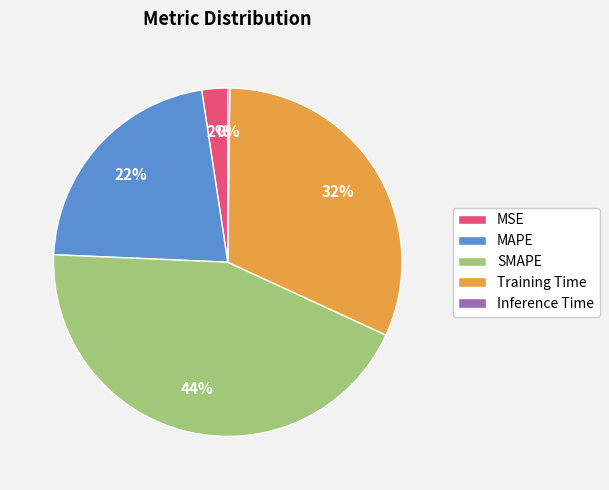

Which has a higher value, Training Time or SMAPE?

SMAPE